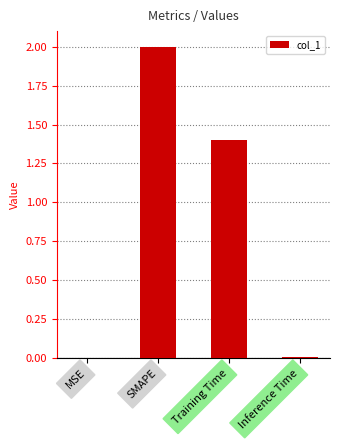

What is the difference between the values at MSE and Training Time?

1.4